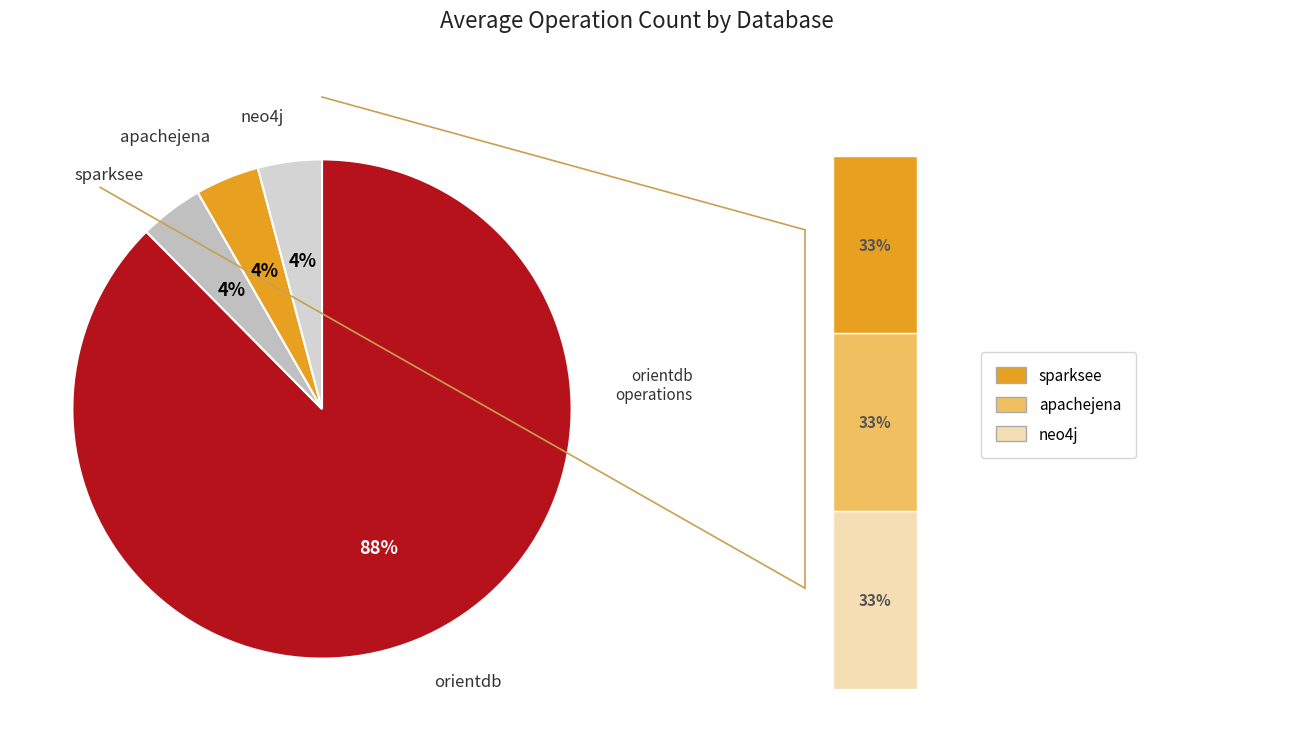

Between sparksee and apachejena, which is larger?

sparksee